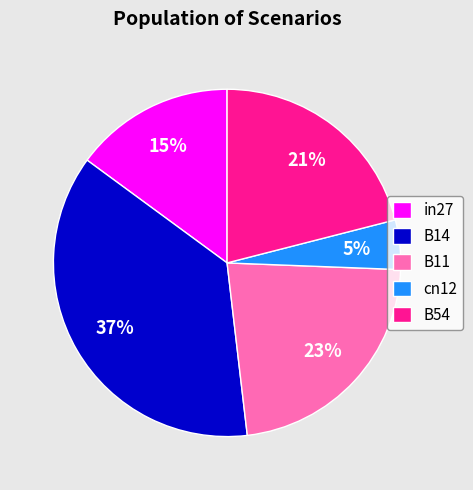

Which category has the smallest portion of the pie?

cn12